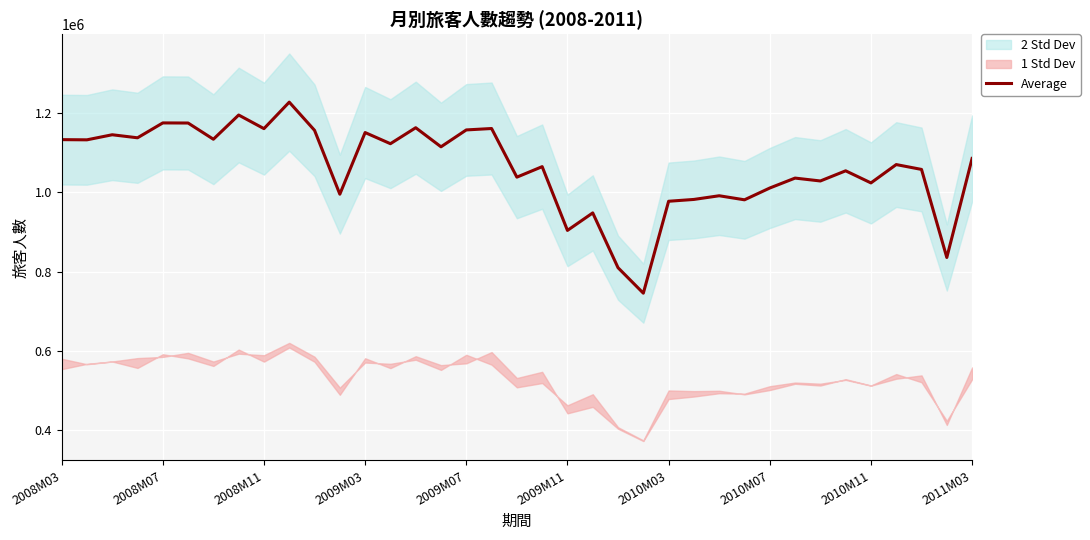

How many lines are shown in the chart?

1